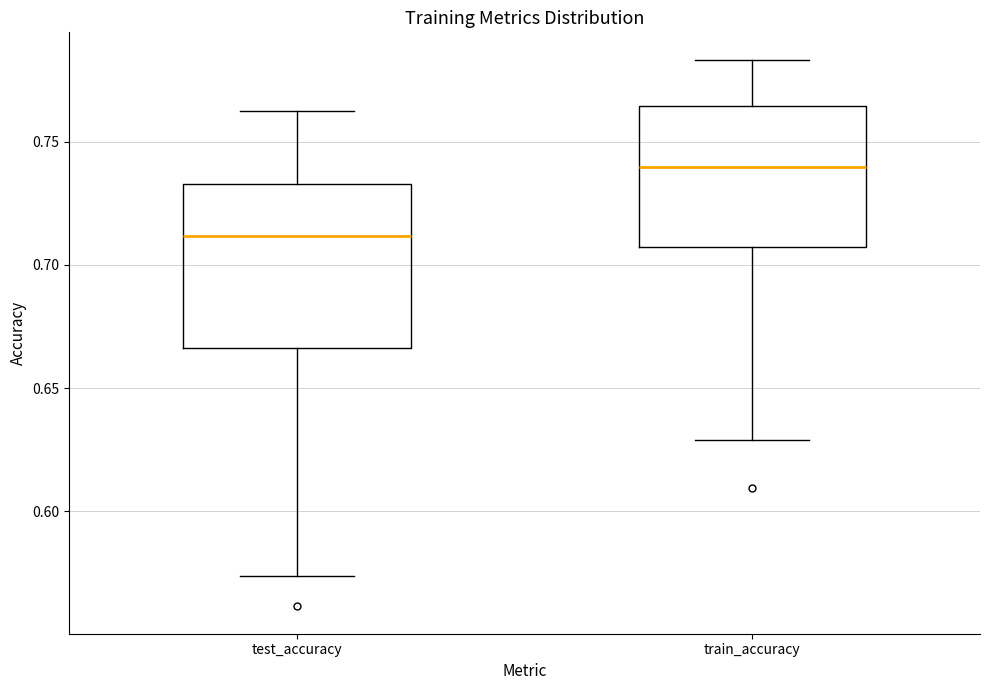

Reading left to right, read every box against the y-axis: the position of its median line, the range the box covers, and the ends of its whiskers. The values are not printed on the chart, so give them approximately, as read against the axis.

test_accuracy: median 0.710, box 0.665 to 0.735, whiskers 0.575 to 0.760
train_accuracy: median 0.740, box 0.705 to 0.765, whiskers 0.630 to 0.785